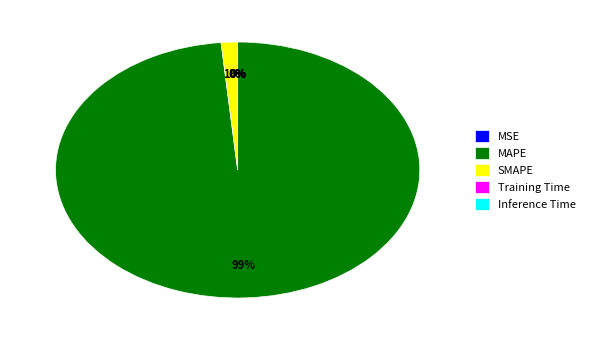

Combined, do MAPE and SMAPE account for over 50%?

Yes